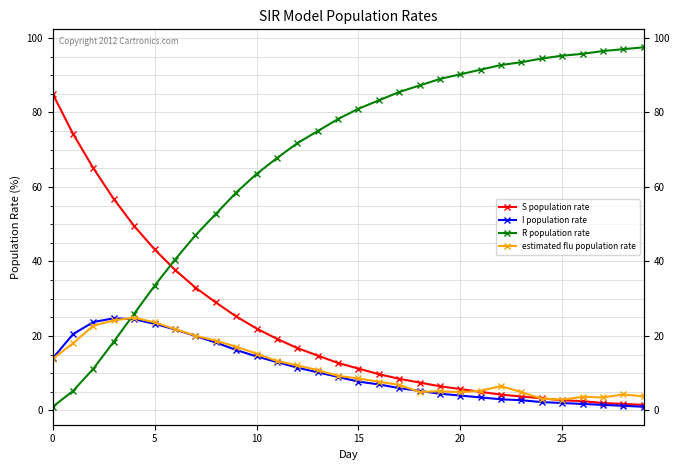

What are all the series names shown in the legend?

S population rate, I population rate, R population rate, estimated flu population rate